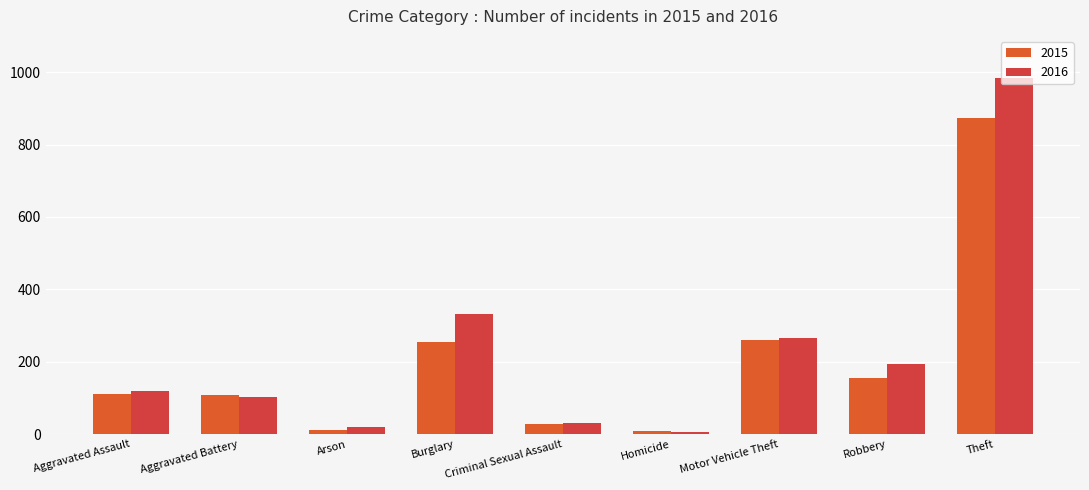

How many bars are there in total?

18